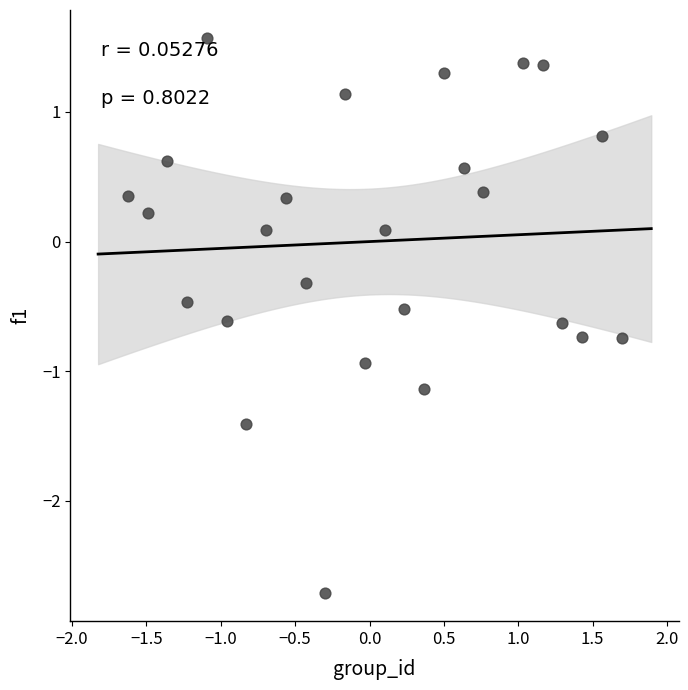

What is the range of X values (max minus min)?

3.3